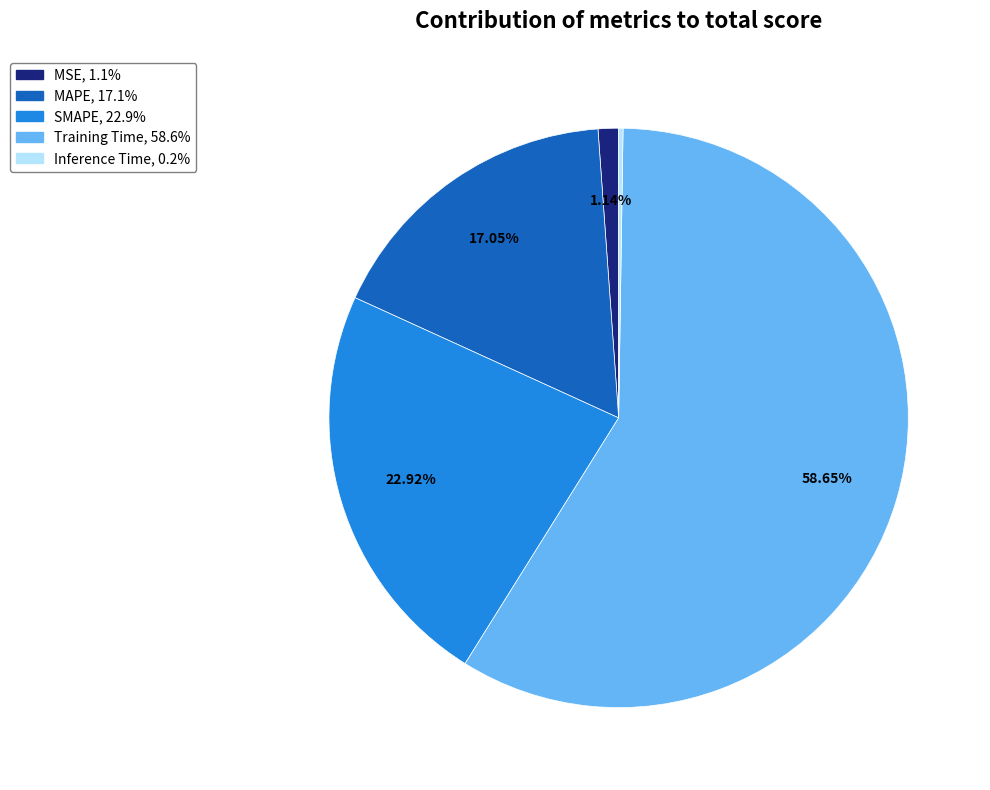

What is the largest slice in the pie chart?

Training Time